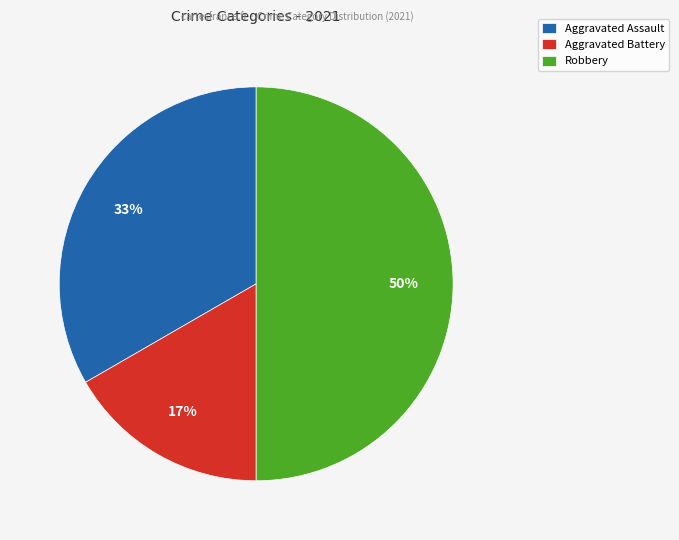

To the nearest percent, what is the difference between the Aggravated Assault and Robbery slice percentages?

17%